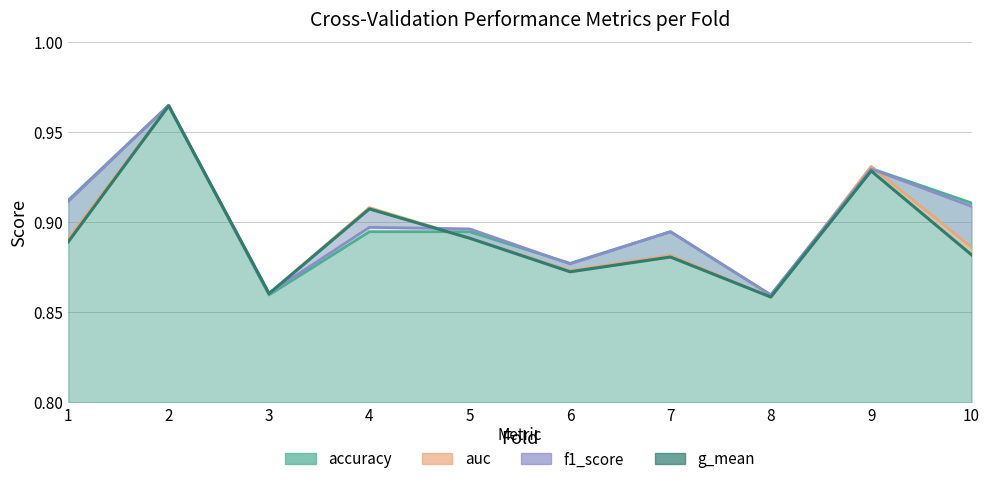

Reading right to left, list all the values displayed in this chart.

accuracy: 10=0.9	9=0.9	8=0.9	7=0.9	6=0.9	5=0.9	4=0.9	3=0.9	2=1.0	1=0.9
auc: 10=0.9	9=0.9	8=0.9	7=0.9	6=0.9	5=0.9	4=0.9	3=0.9	2=1.0	1=0.9
f1_score: 10=0.9	9=0.9	8=0.9	7=0.9	6=0.9	5=0.9	4=0.9	3=0.9	2=1.0	1=0.9
g_mean: 10=0.9	9=0.9	8=0.9	7=0.9	6=0.9	5=0.9	4=0.9	3=0.9	2=1.0	1=0.9